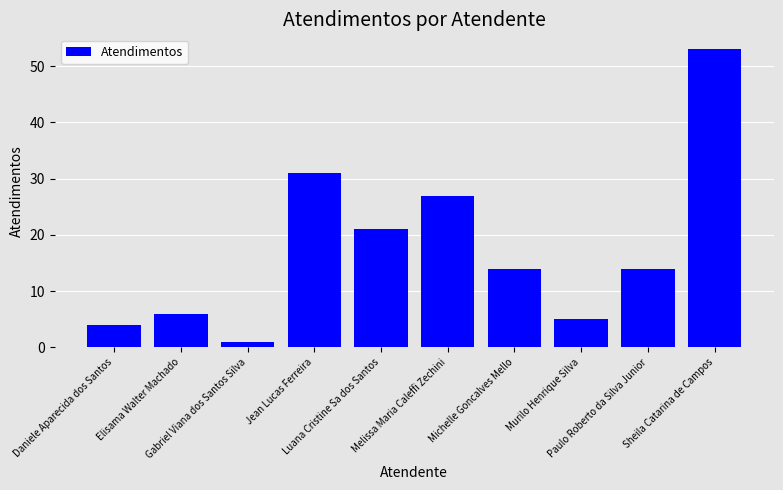

Between Murilo Henrique Silva and Elisama Walter Machado, which is larger?

Elisama Walter Machado